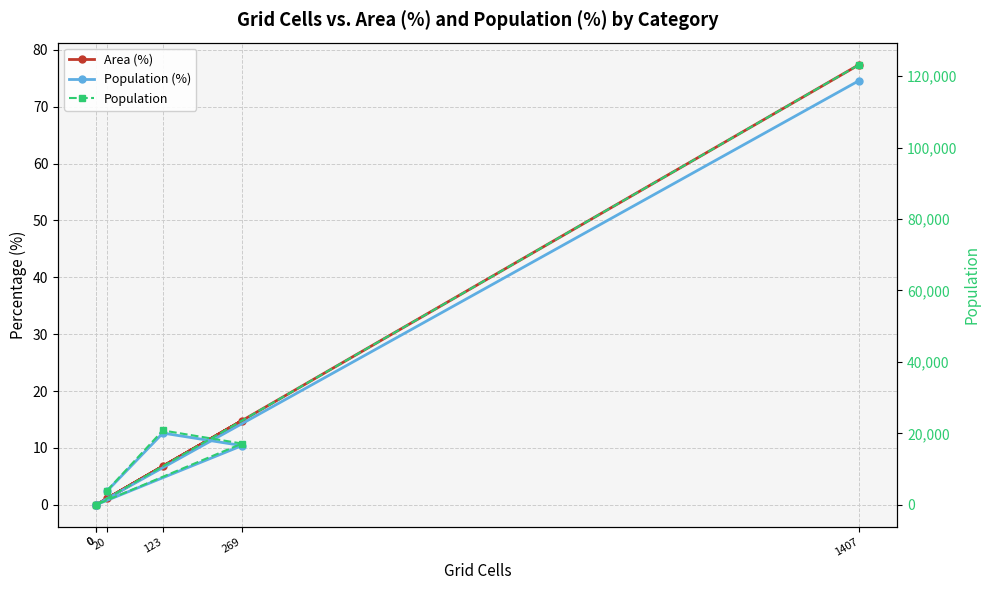

What is the difference between the second highest and minimum values in the Population series?

20802.0